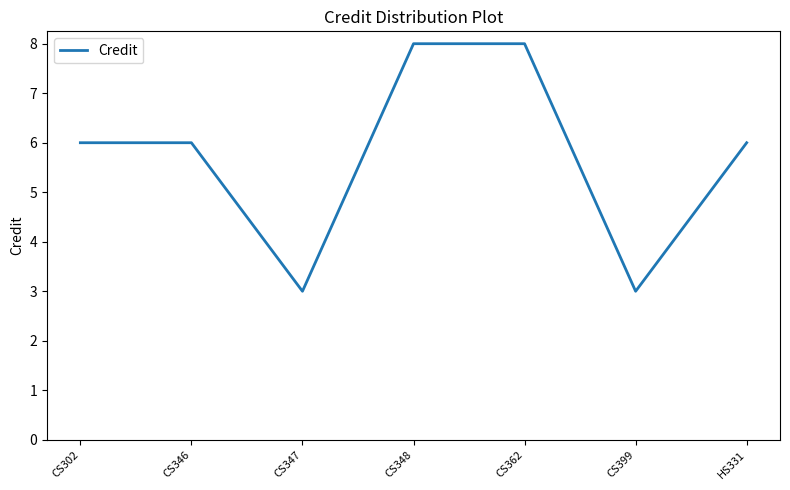

What is the average value?

6